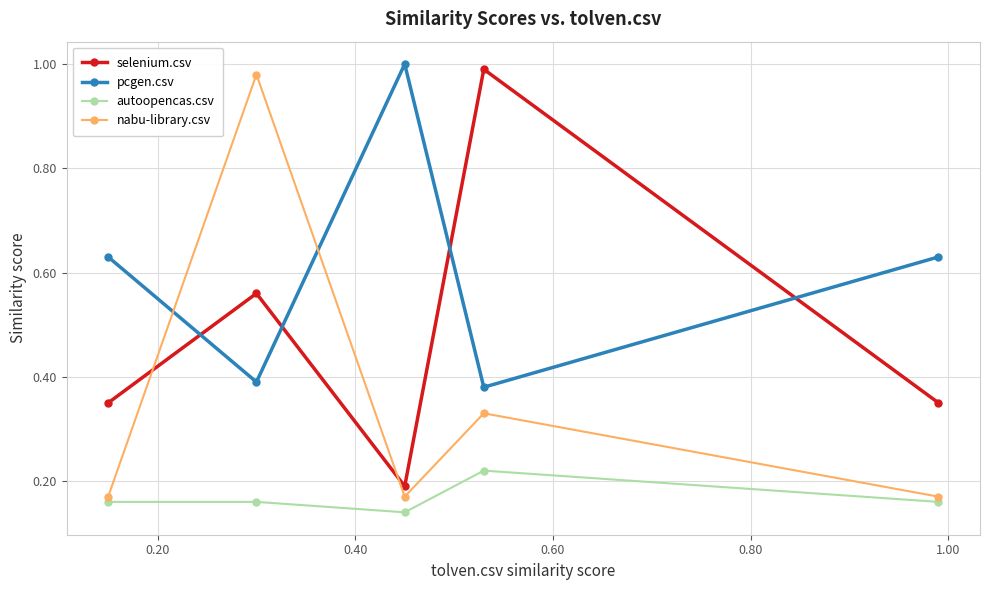

How many interior local peaks does the nabu-library.csv series have?

2